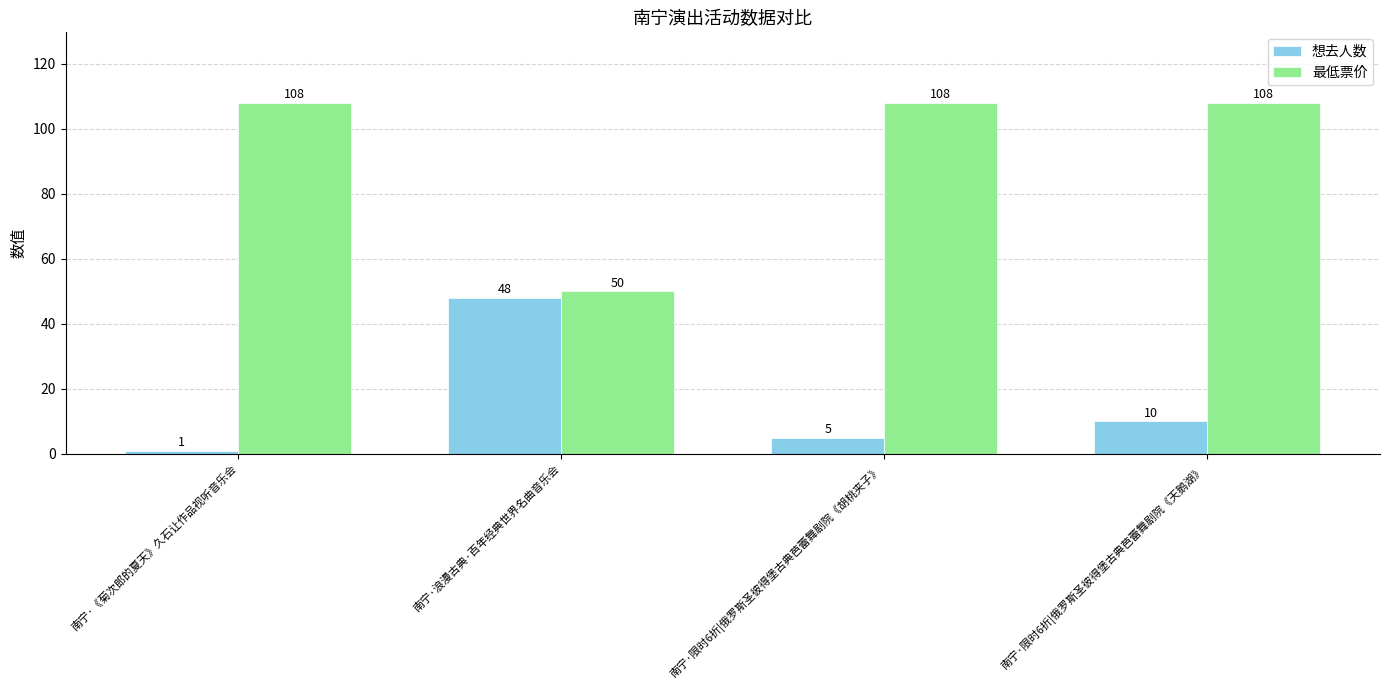

What is the spread (max minus min) of values at 南宁·限时6折|俄罗斯圣彼得堡古典芭蕾舞剧院《胡桃夹子》?

103